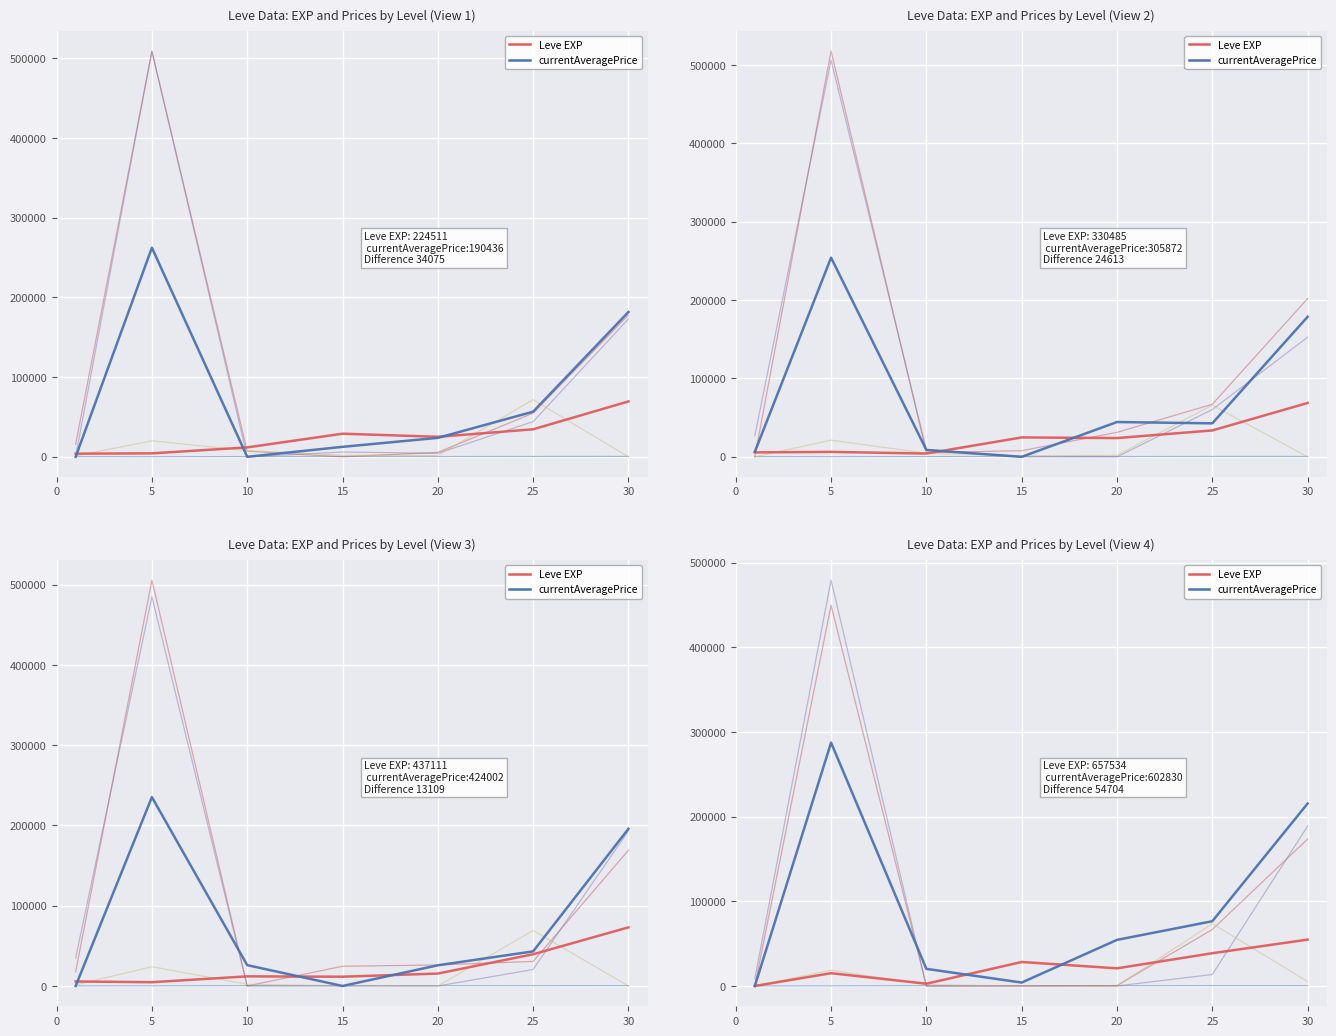

Count the number of categories in the chart.

7